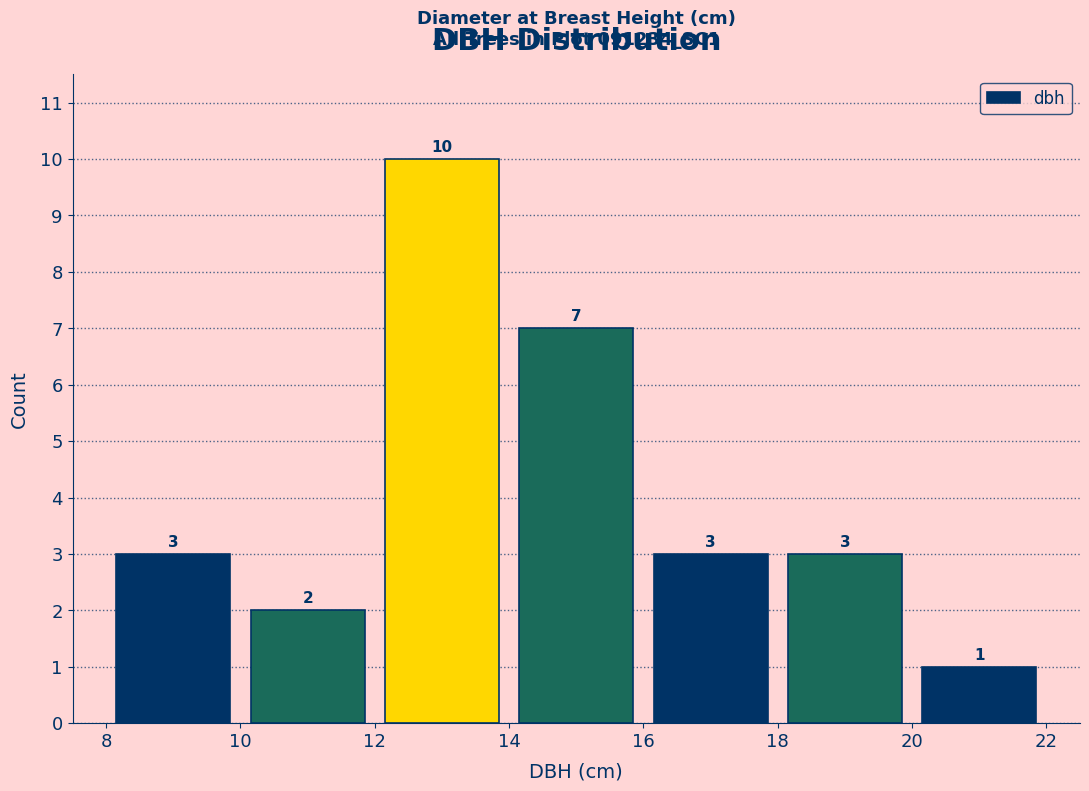

How tall is the bar that spans 8 to 10 on the x-axis?

3